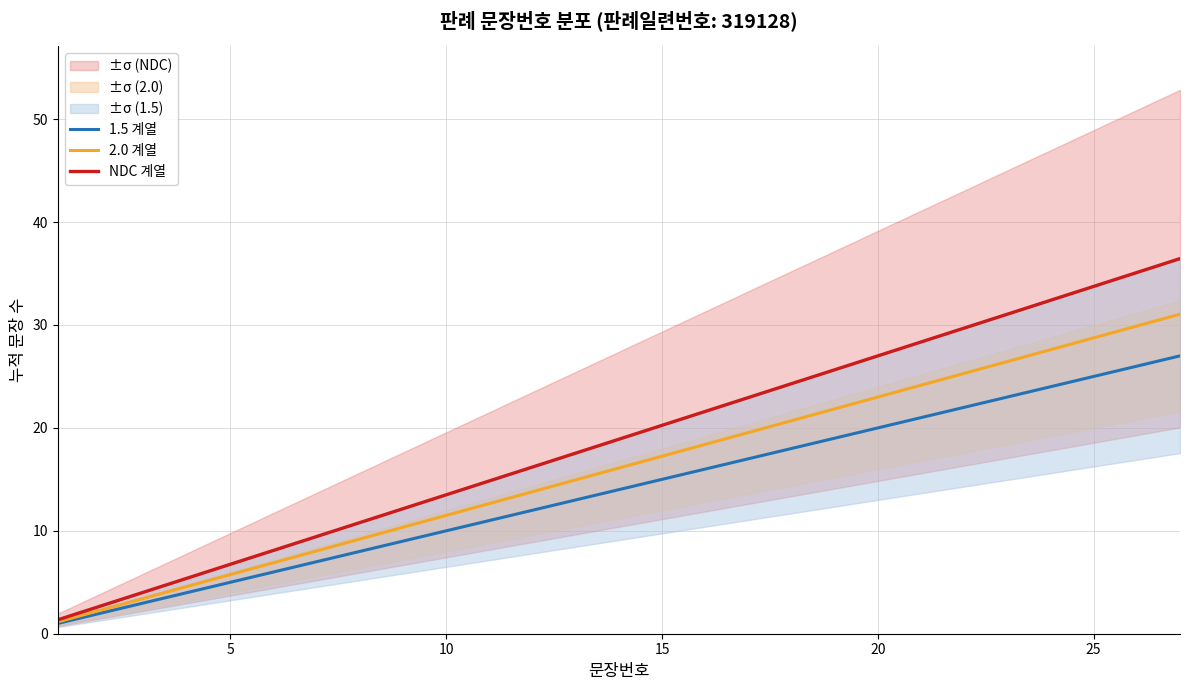

How many data points in 2.0 계열 are above 16?

14